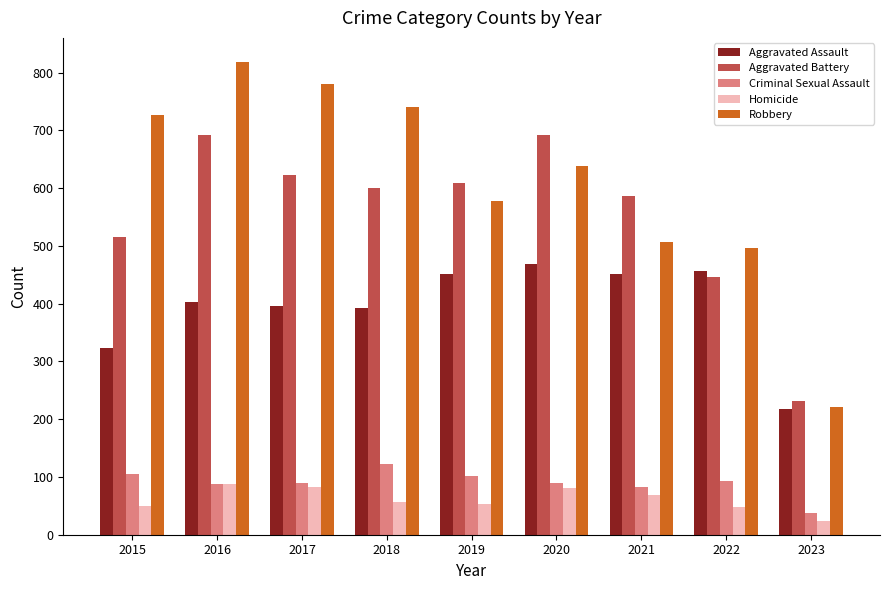

What is the difference between the second highest and second lowest values in the Aggravated Assault series?

134